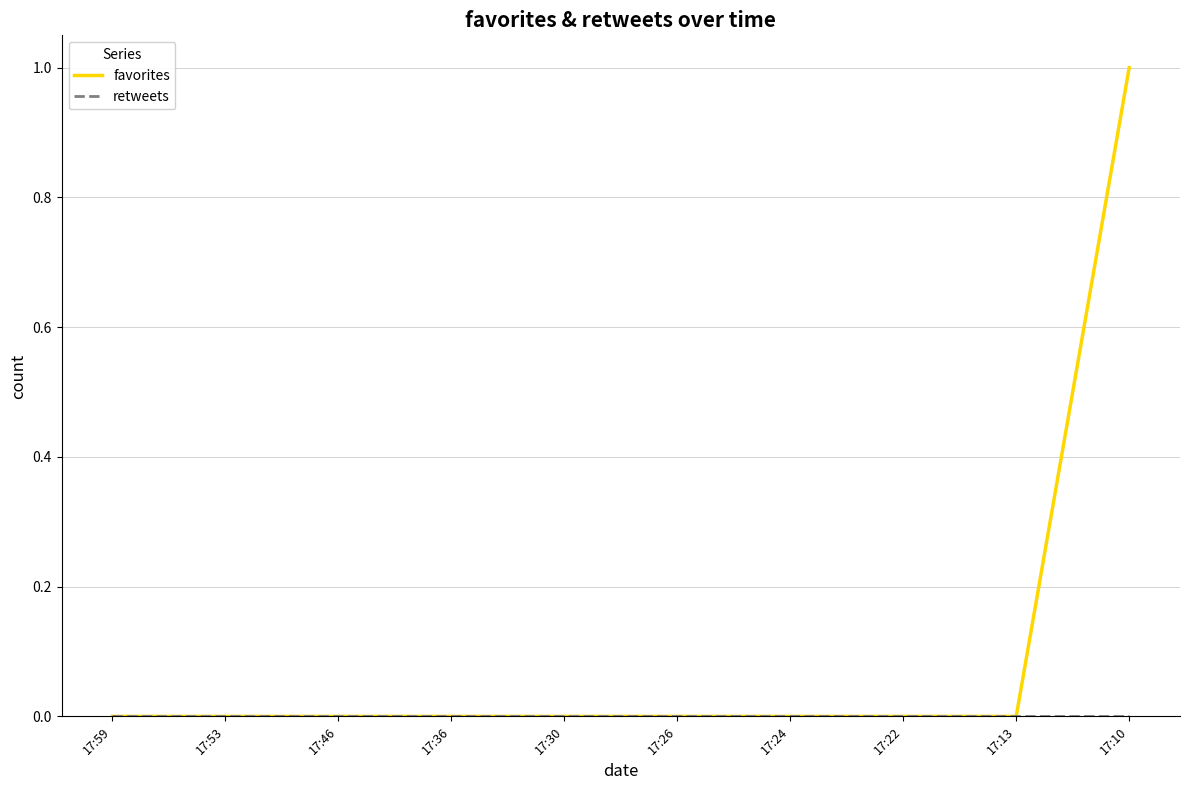

At which category is the sum across all series the highest?

17:10